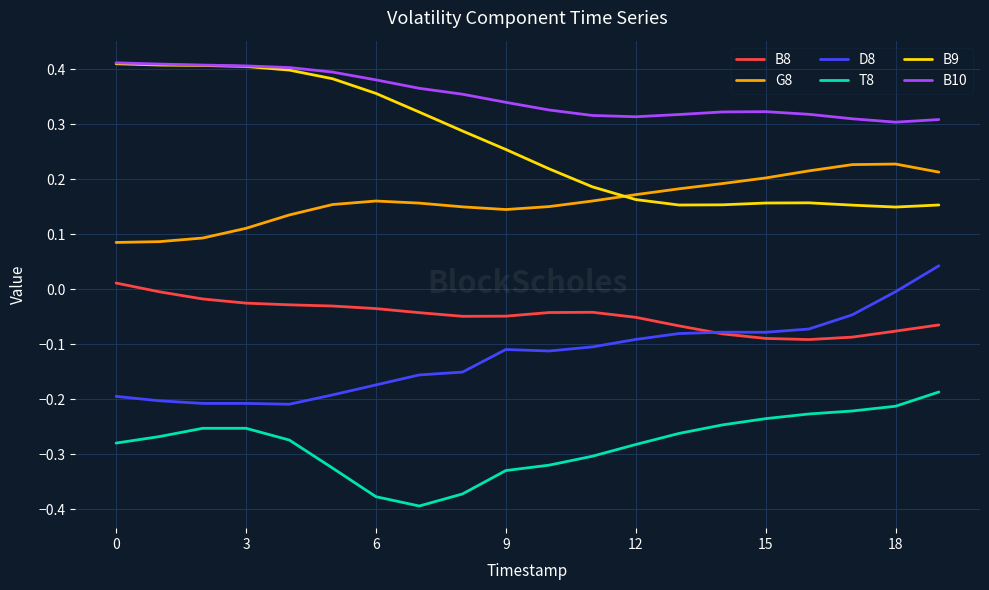

True or false: D8 and B10 intersect in this chart.

False